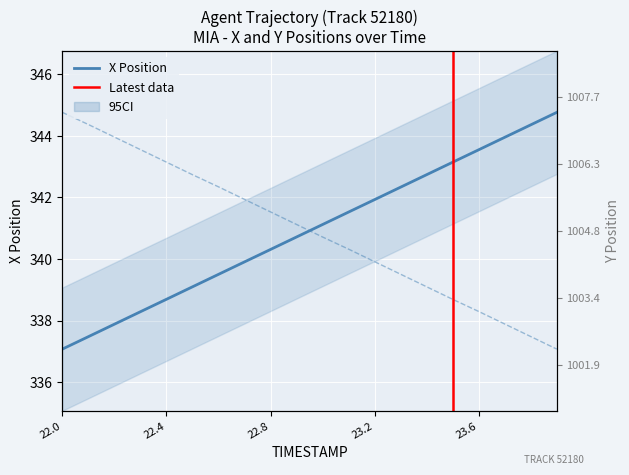

What is the maximum value for X?

344.8